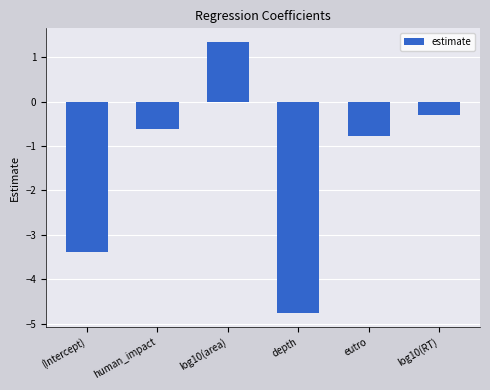

At which label is the value closest to -1?

eutro